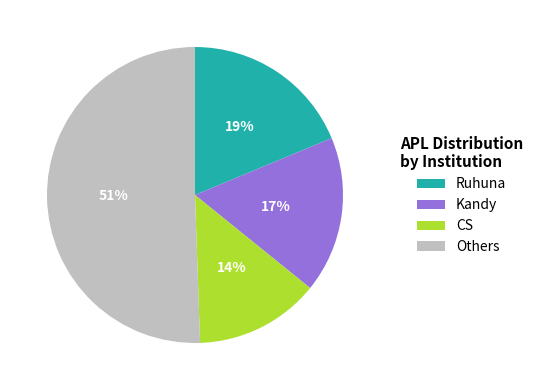

What is the smallest slice in the pie chart?

CS